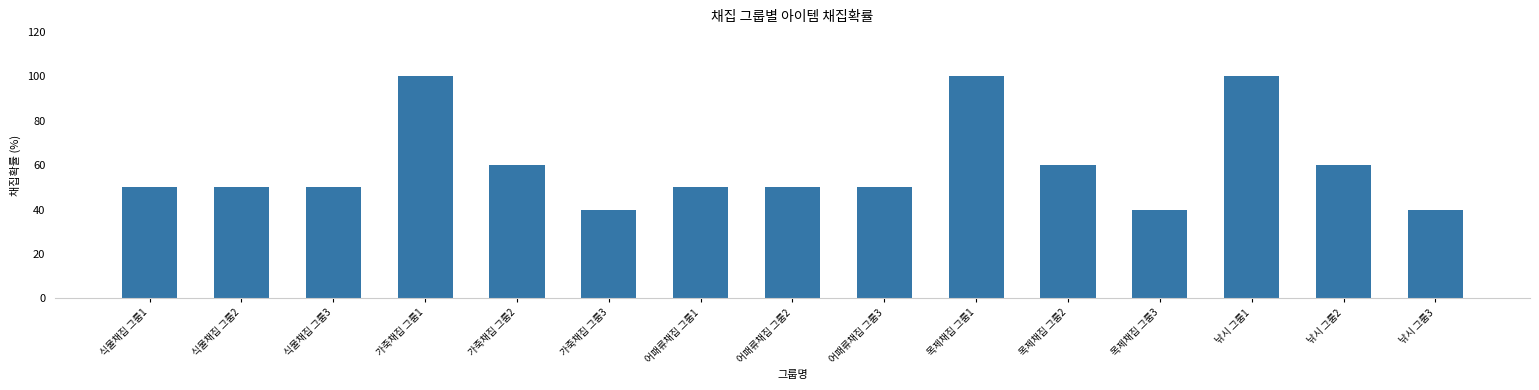

What is the difference between the second highest and minimum values?

60